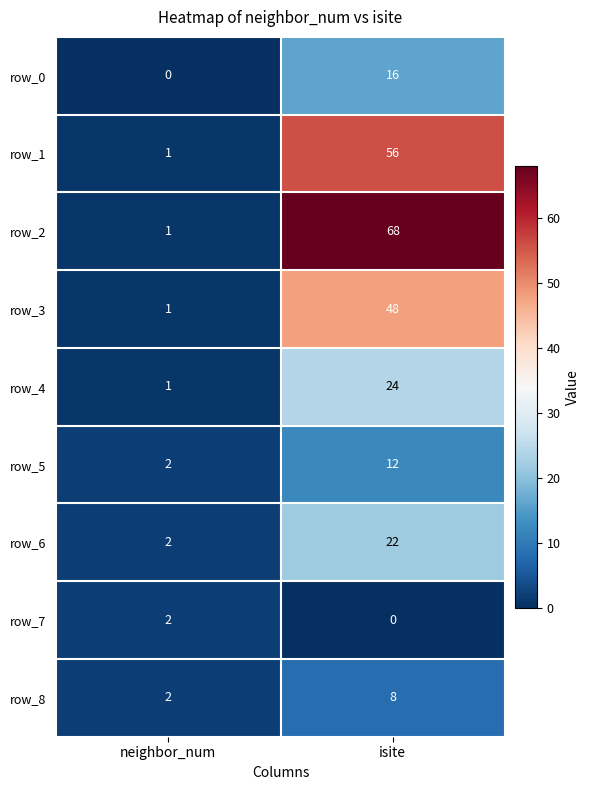

Reading right to left, extract all data points from this chart.

row_0: isite=16	neighbor_num=0
row_1: isite=56	neighbor_num=1
row_2: isite=68	neighbor_num=1
row_3: isite=48	neighbor_num=1
row_4: isite=24	neighbor_num=1
row_5: isite=12	neighbor_num=2
row_6: isite=22	neighbor_num=2
row_7: isite=0	neighbor_num=2
row_8: isite=8	neighbor_num=2